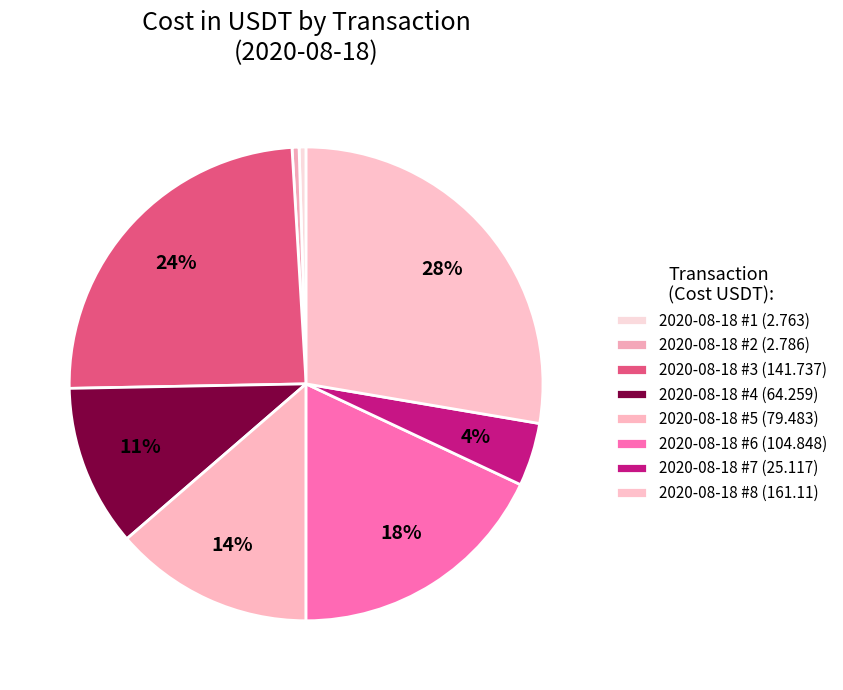

How many segments does this pie chart have?

8